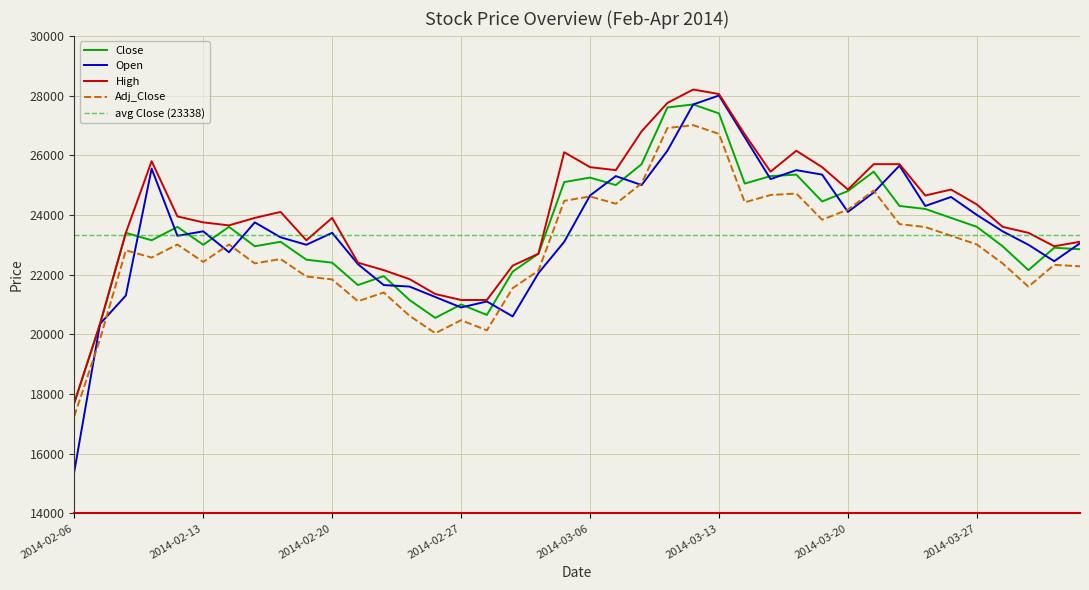

How many interior local valleys does the Open series have?

10